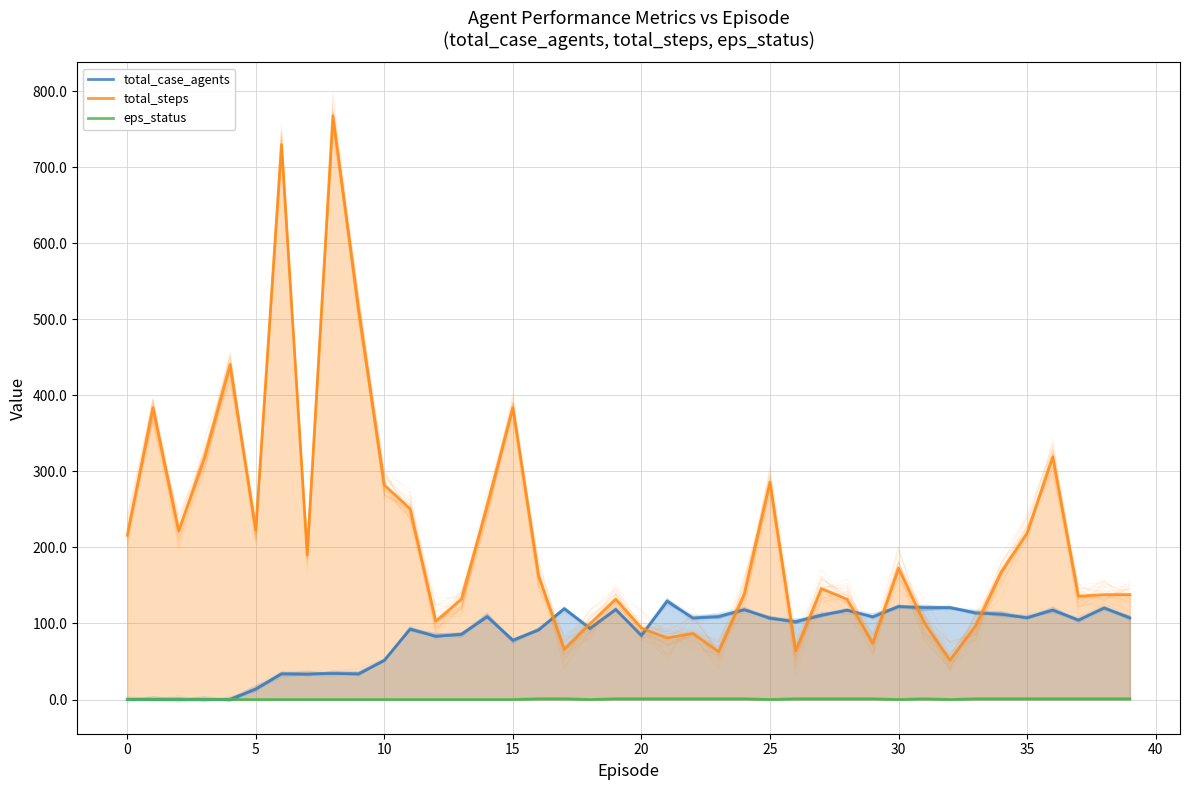

What is the sum of all total_steps values?

8579.0